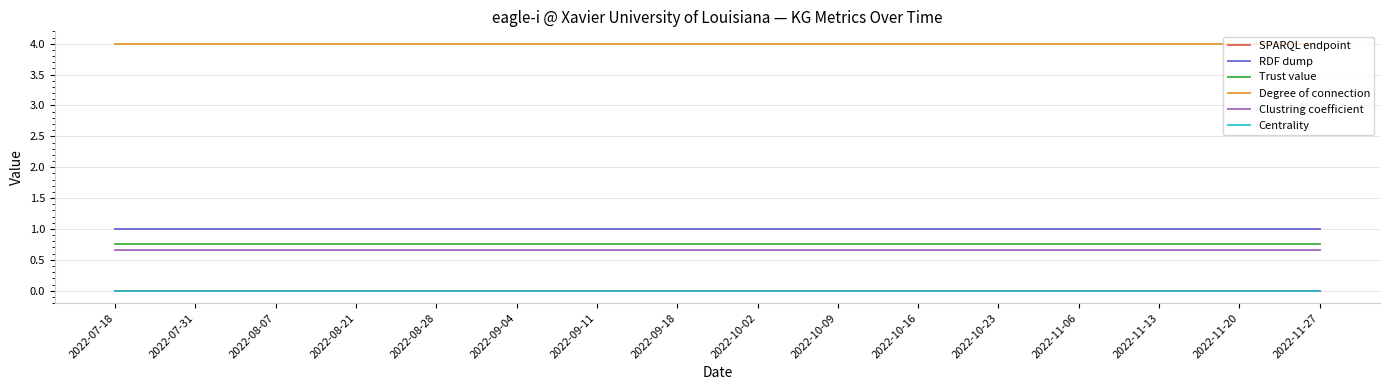

Is it true that Clustring coefficient equals 0.7 at 2022-07-31?

True